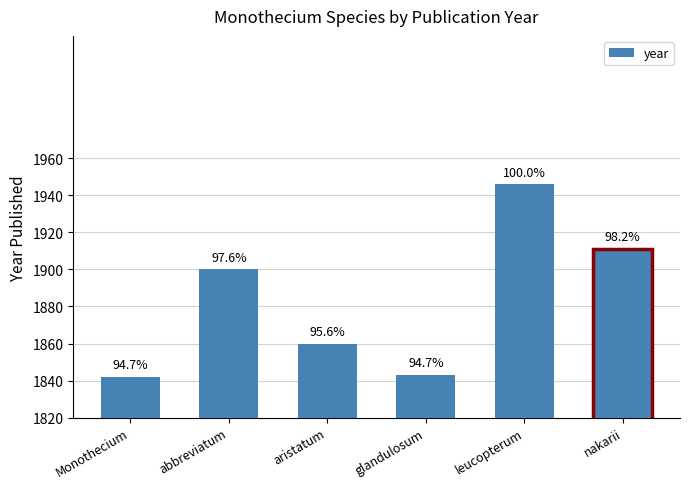

The chart shows a value of 1946 at leucopterum. True or false?

True